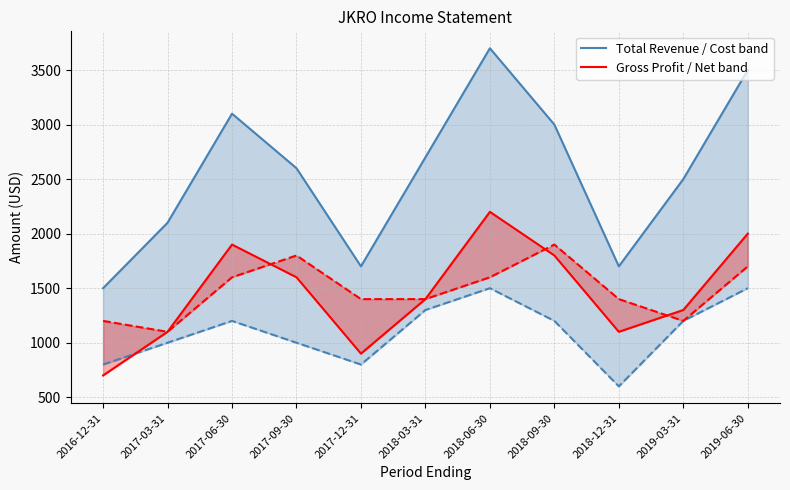

The value of Gross Profit at 2016-12-31 is 223. True or false?

False